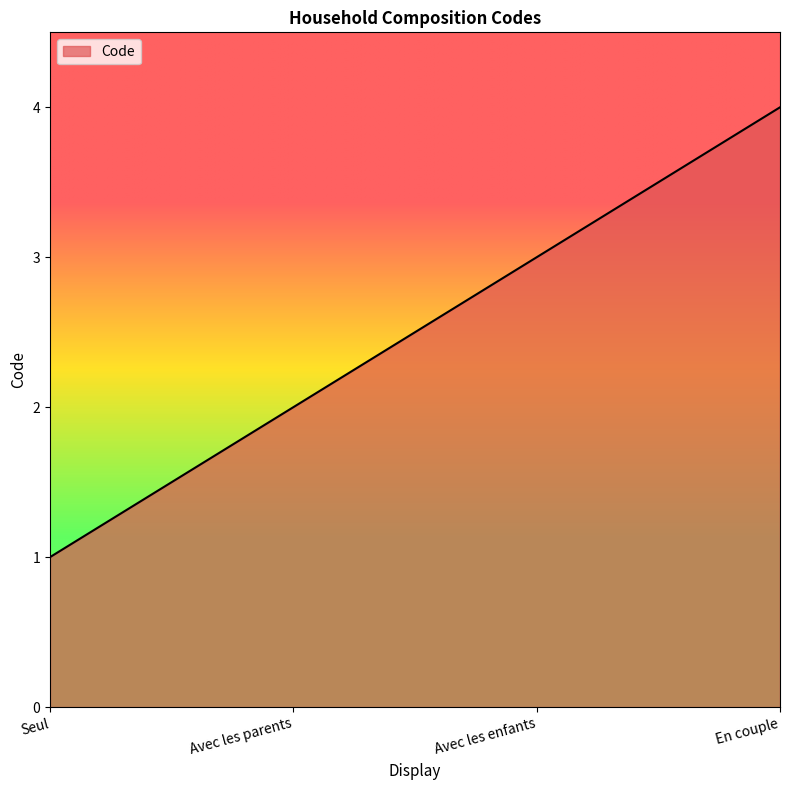

Approximately how many times larger is the value at Seul compared to Avec les enfants?

0.3